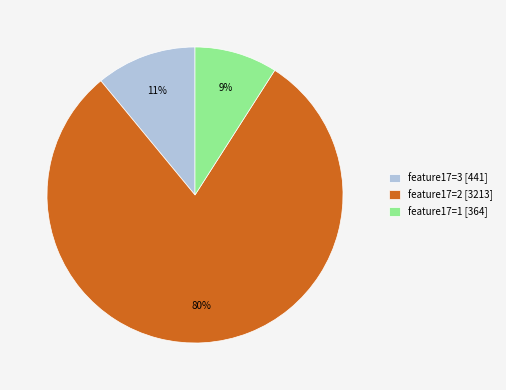

Count the number of slices in the pie.

3